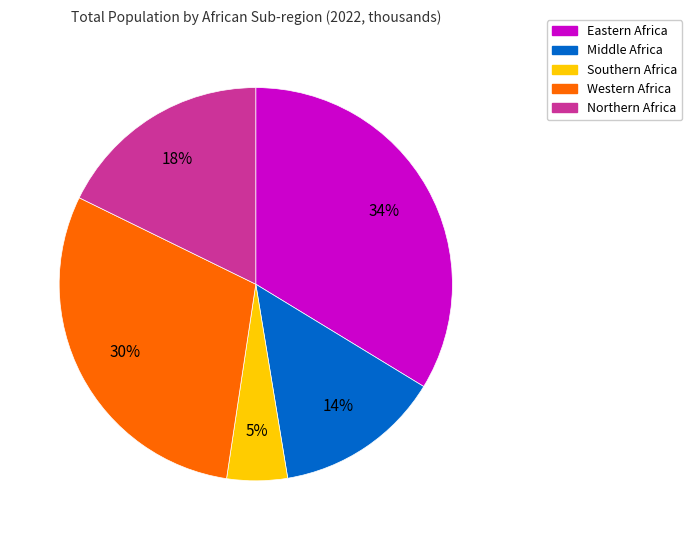

To the nearest percent, what is the difference between the largest and smallest slice percentages?

29%